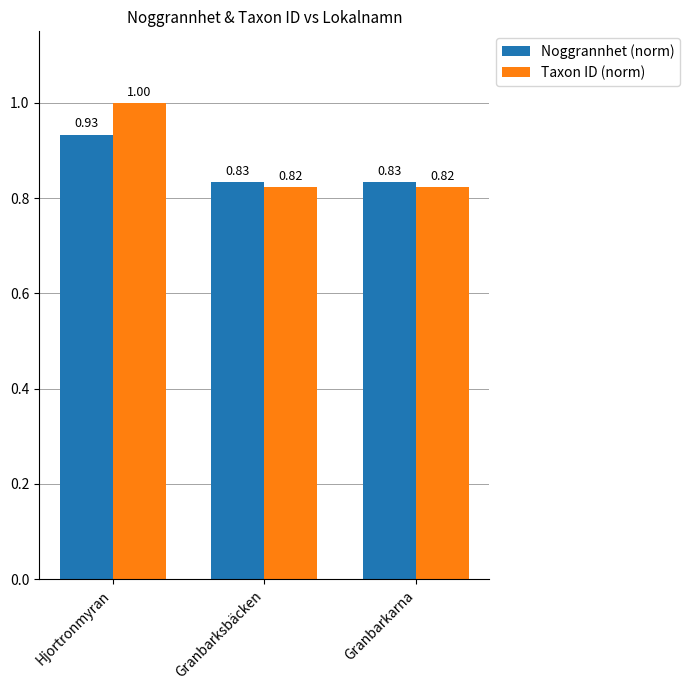

At how many categories does at least one series exceed 0?

3